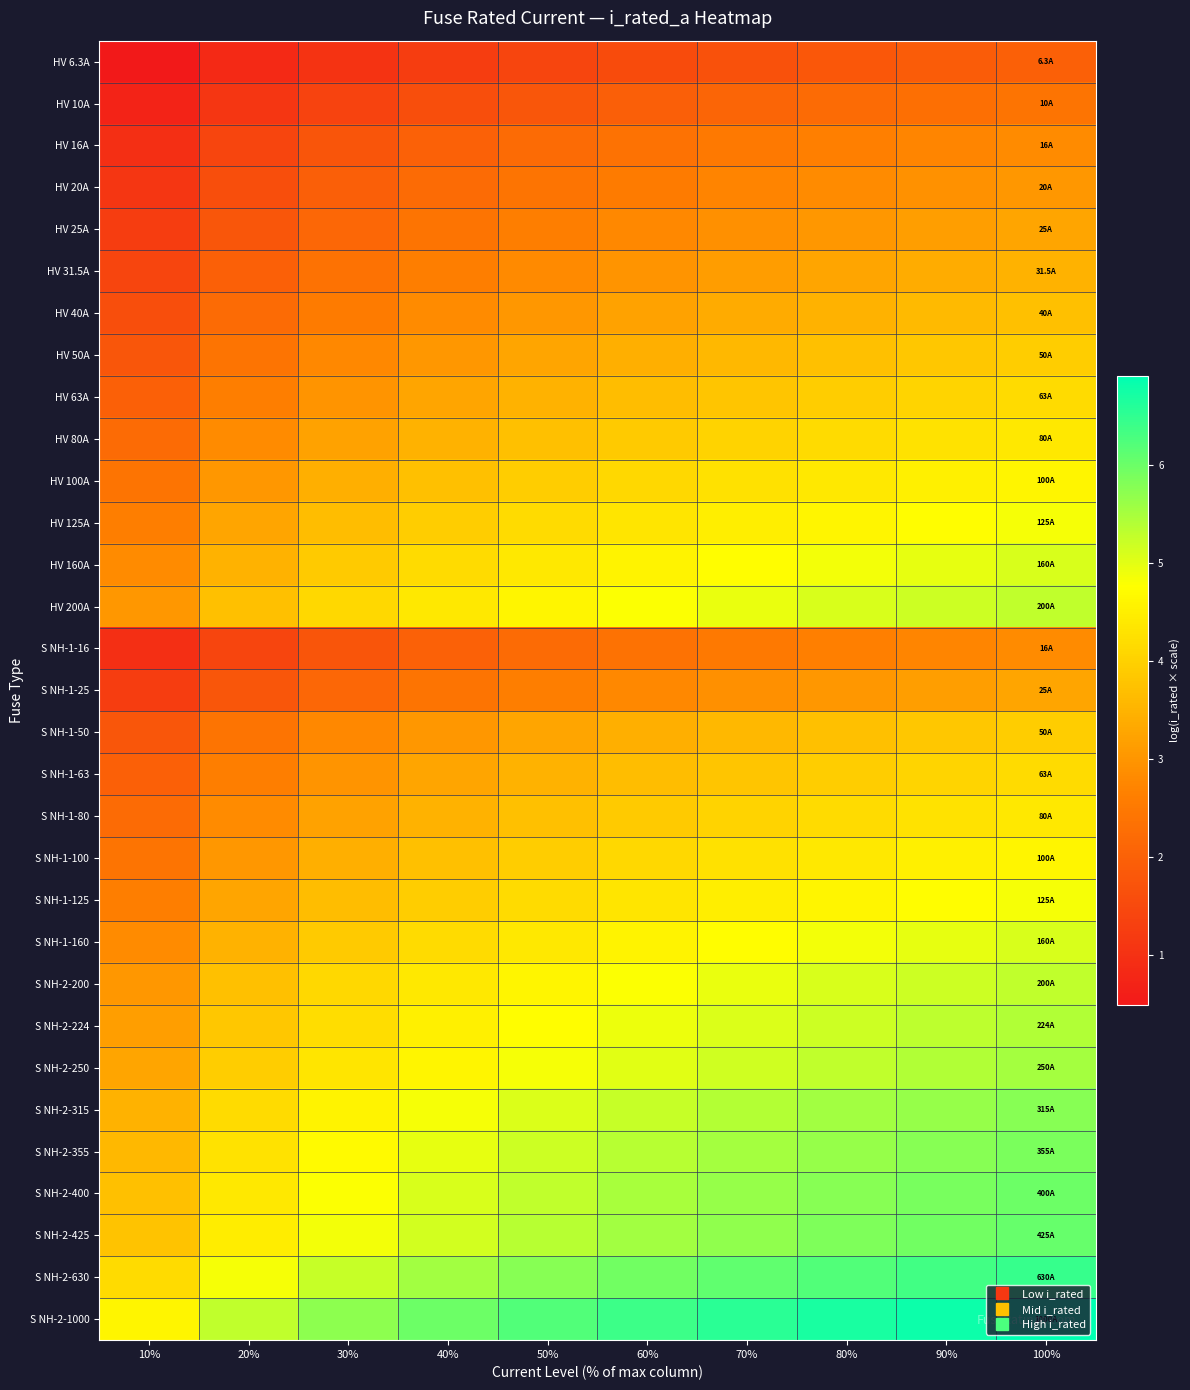

Which category has the lowest value across all series?

10%